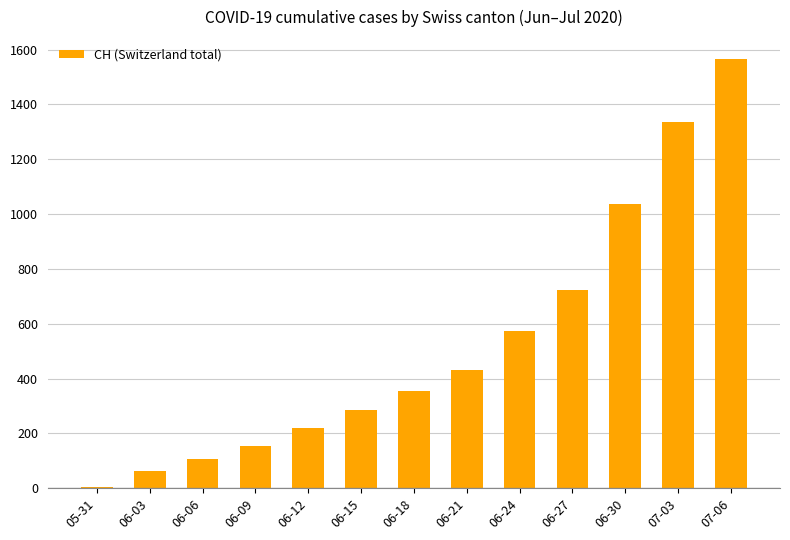

Where is the data nearest to the value 785?

06-27